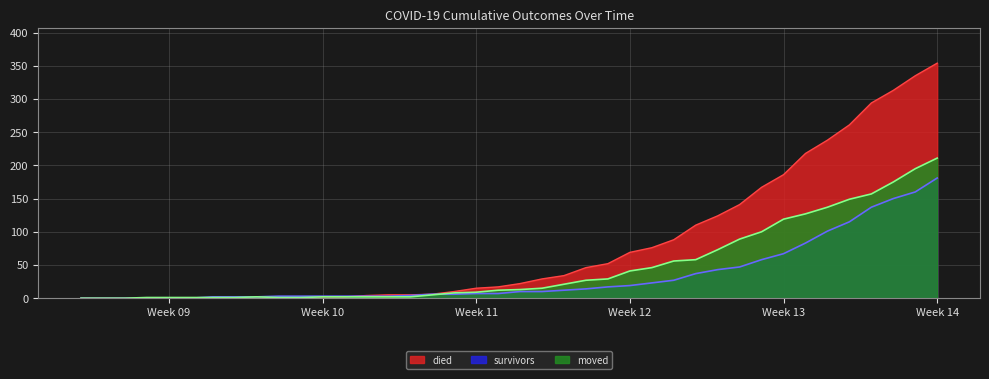

List the series in order of their overall mean, lowest first.

survivors, moved, died